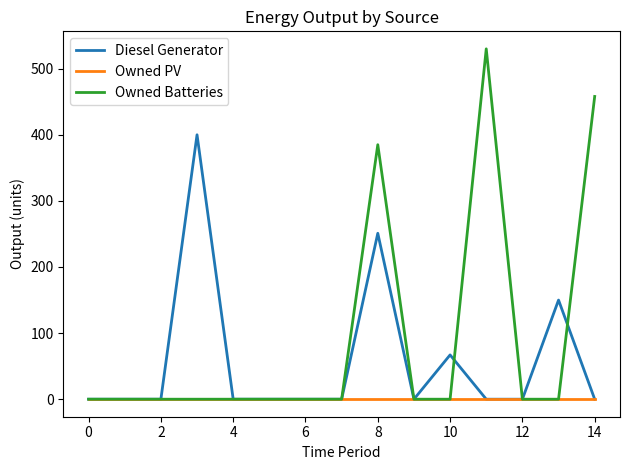

List the series in order of their peak value, highest first.

Owned Batteries, Diesel Generator, Owned PV